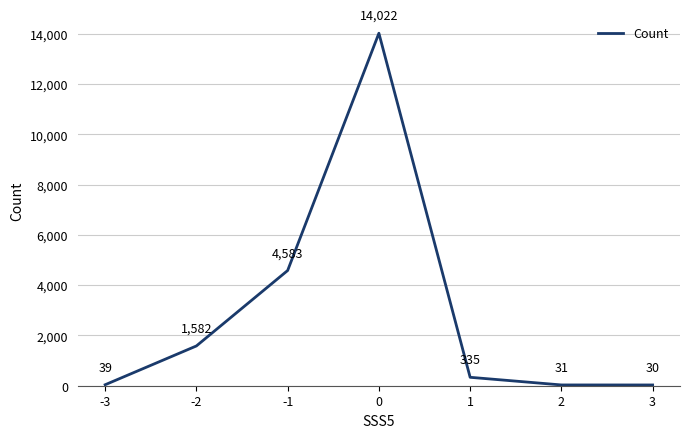

What is the ratio of the value at -2 to the value at -3?

40.6